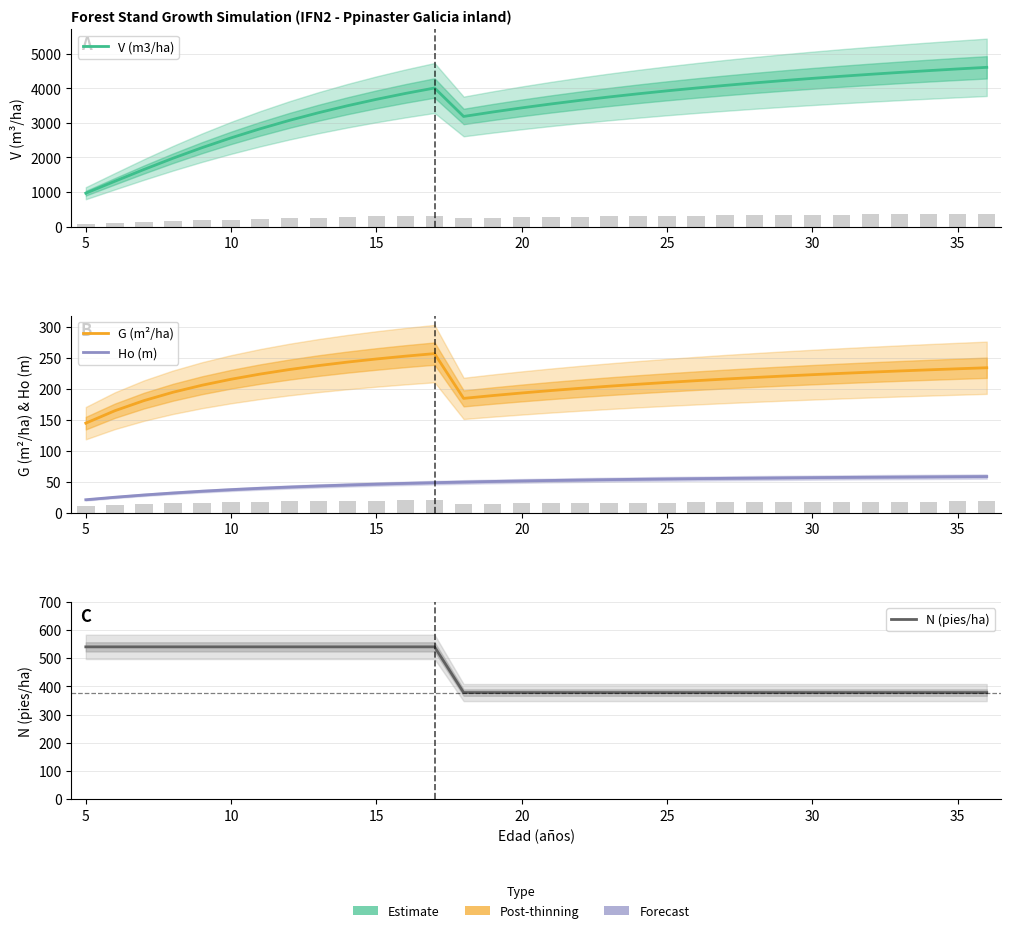

What are all the series names shown in the legend?

V (m3/ha), G (m²/ha), Ho (m), N (pies/ha)